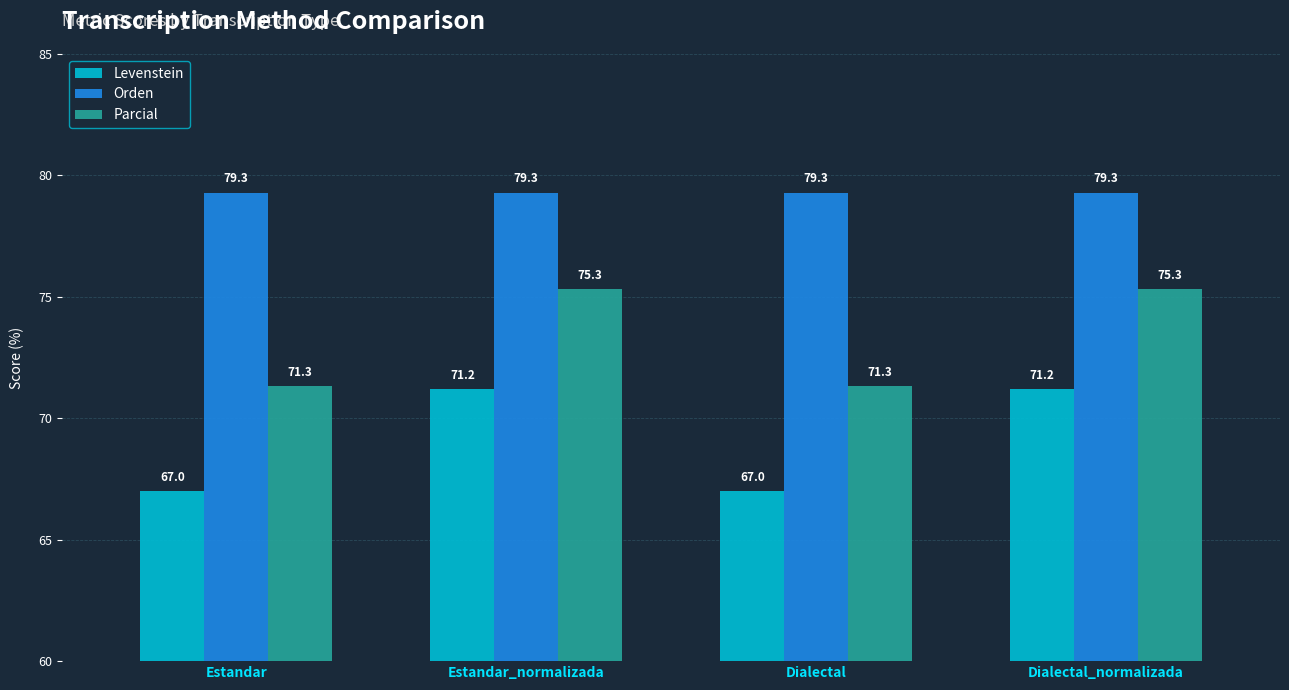

What is the minimum value shown in the chart?

67.0